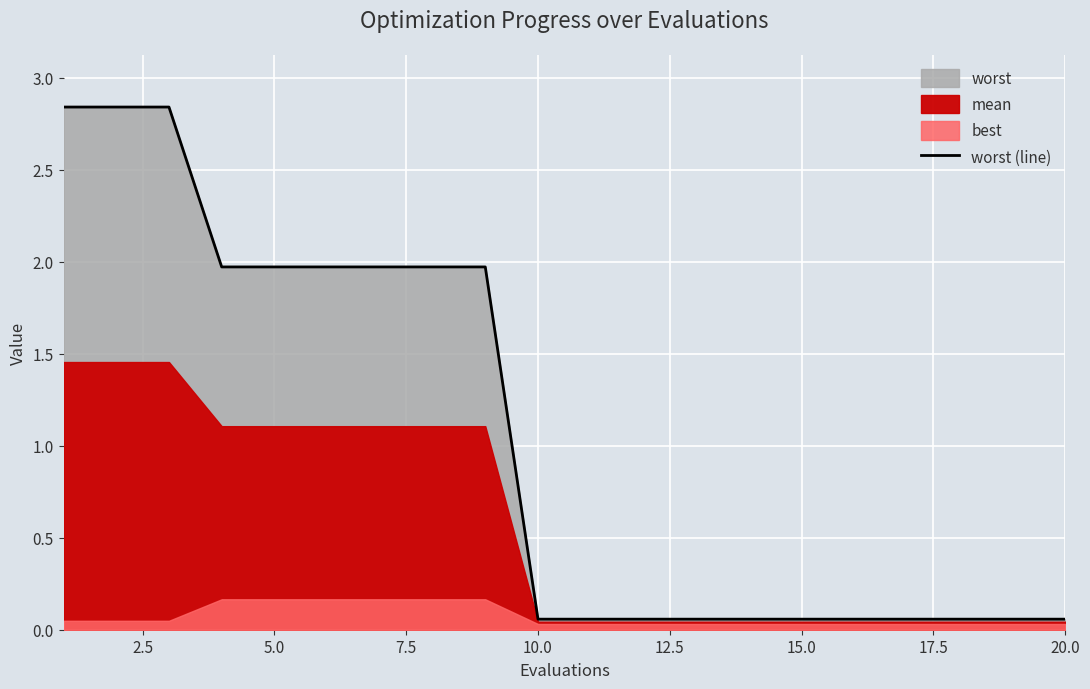

True or false: the data has more than 2 interior local peaks.

False